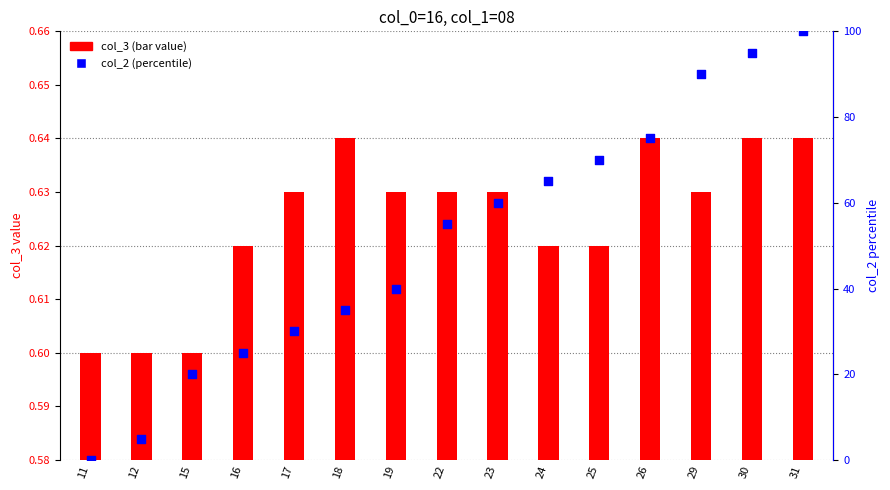

Which series reaches the maximum Y coordinate?

col_2 percentile